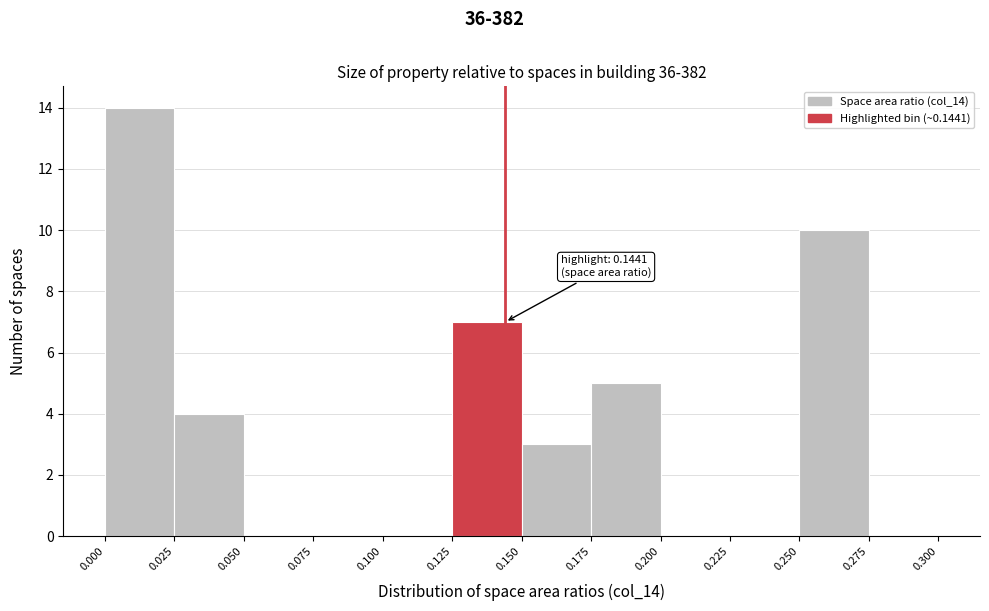

Over which range of the x-axis is the bar tallest?

0.000 to 0.025